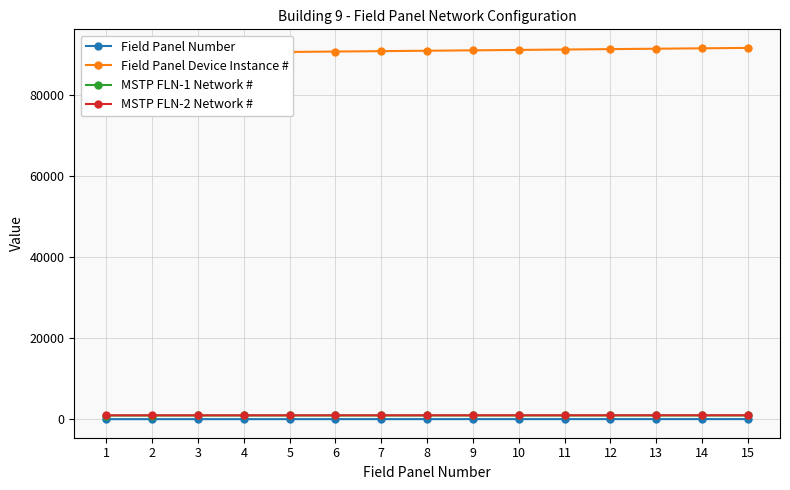

Reading right to left, what are all the values shown in this chart?

Field Panel Number: 15	14	13	12	11	10	9	8	7	6	5	4	3	2	1
Field Panel Device Instance #: 91500	91400	91300	91200	91100	91000	90900	90800	90700	90600	90500	90400	90300	90200	90100
MSTP FLN-1 Network #: 915	914	913	912	911	910	909	908	907	906	905	904	903	902	901
MSTP FLN-2 Network #: 965	964	963	962	961	960	959	958	957	956	955	954	953	952	951